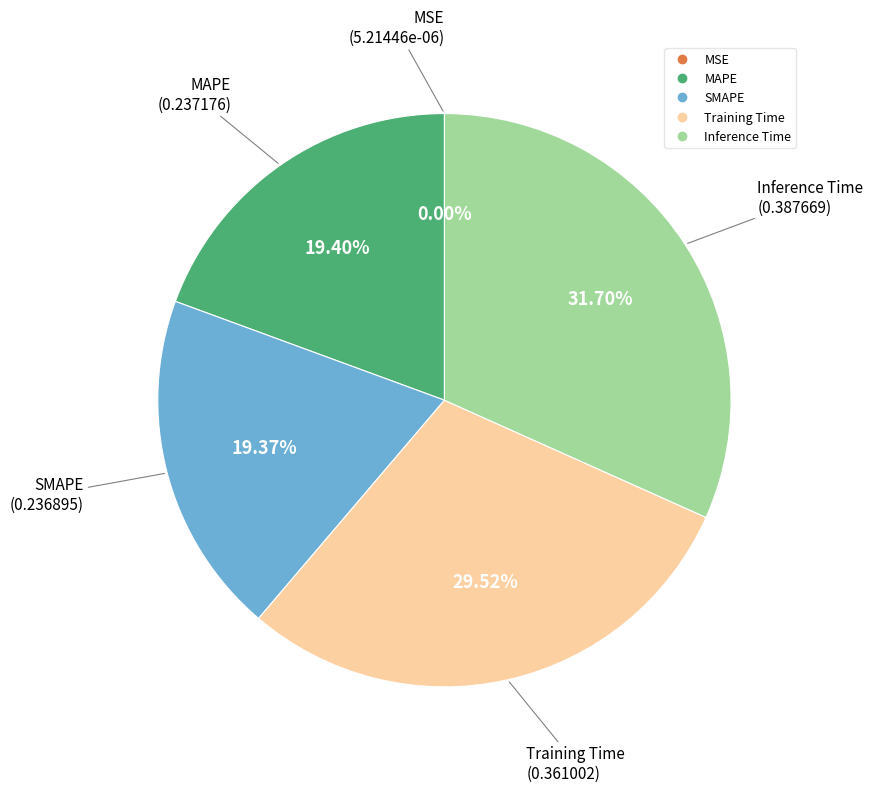

Which category has the biggest portion of the pie?

Inference Time